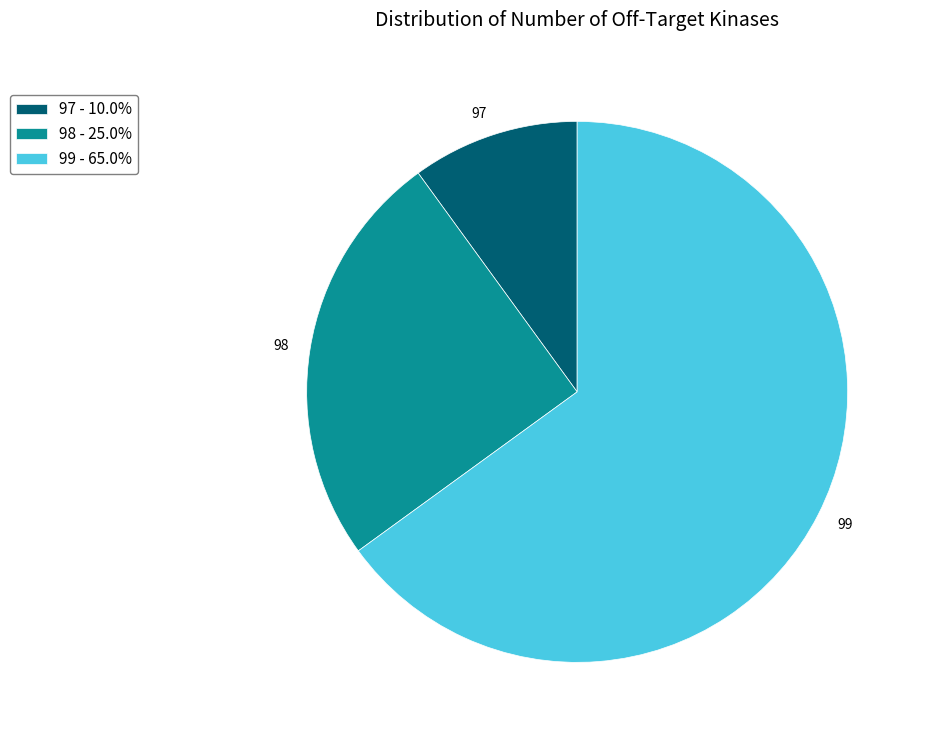

What is the ratio of the value at 98 - 25.0% to the value at 99 - 65.0%?

0.4